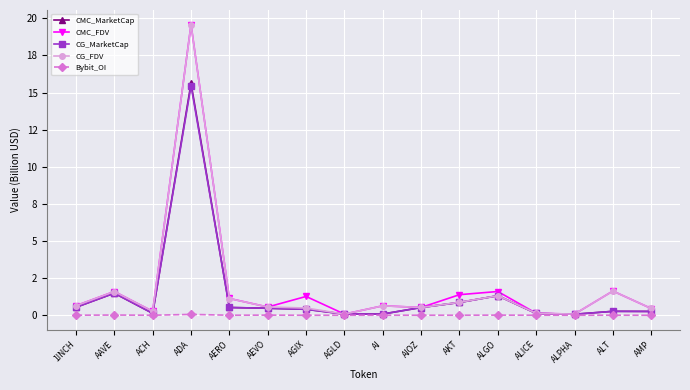

The CMC_FDV series shows 0.0 at AGLD. True or false?

False